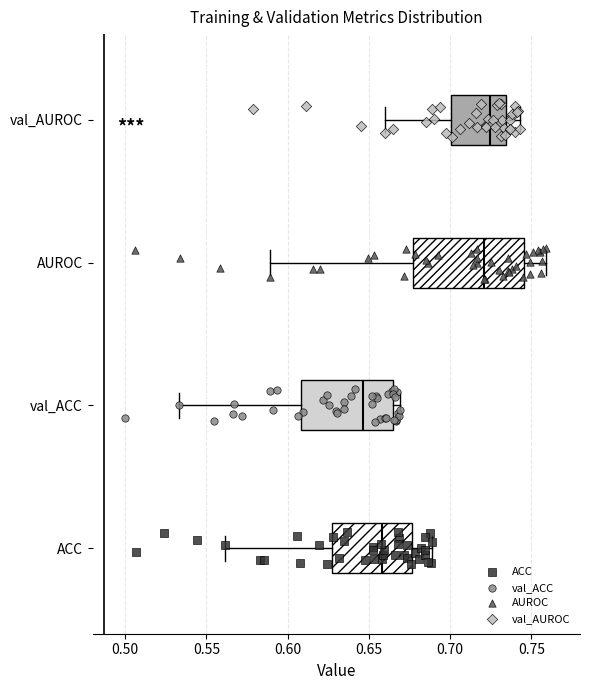

Reading bottom to top, read every box against the x-axis: the position of its median line, the range the box covers, and the ends of its whiskers. The values are not printed on the chart, so give them approximately, as read against the axis.

ACC: median 0.660, box 0.625 to 0.675, whiskers 0.560 to 0.690
val_ACC: median 0.645, box 0.610 to 0.665, whiskers 0.535 to 0.670
AUROC: median 0.720, box 0.675 to 0.745, whiskers 0.590 to 0.760
val_AUROC: median 0.725, box 0.700 to 0.735, whiskers 0.660 to 0.745